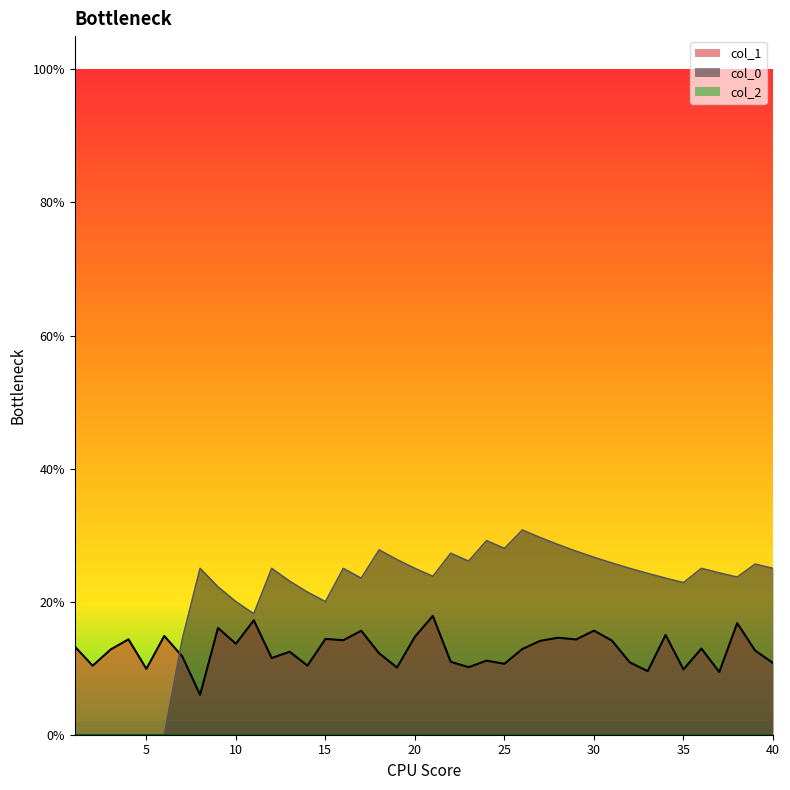

Is the value of col_1 at 21 greater than the value of col_0 at 16?

No